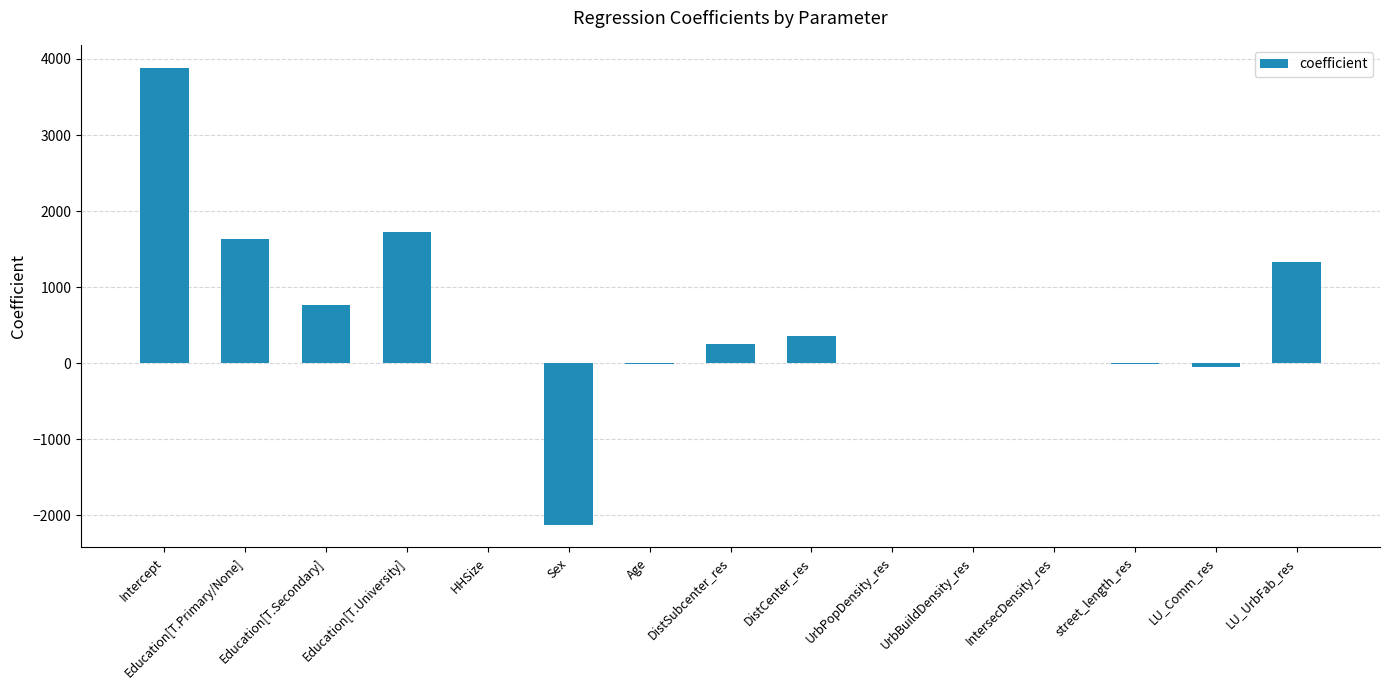

How many values exceed 8?

8